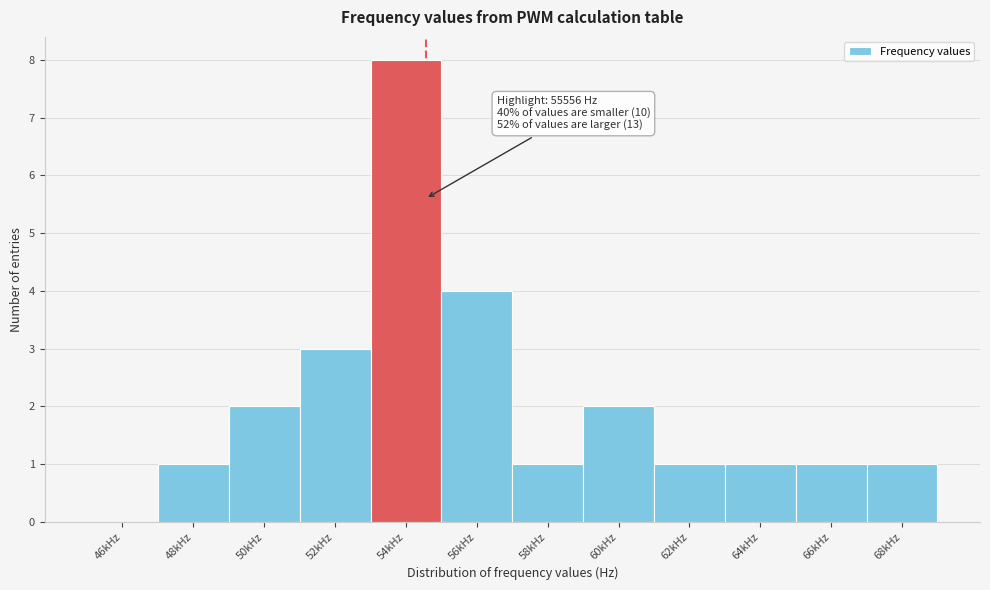

Reading right to left, transcribe all the data shown in this chart.

68kHz=1	66kHz=1	64kHz=1	62kHz=1	60kHz=2	58kHz=1	56kHz=4	54kHz=8	52kHz=3	50kHz=2	48kHz=1	46kHz=0